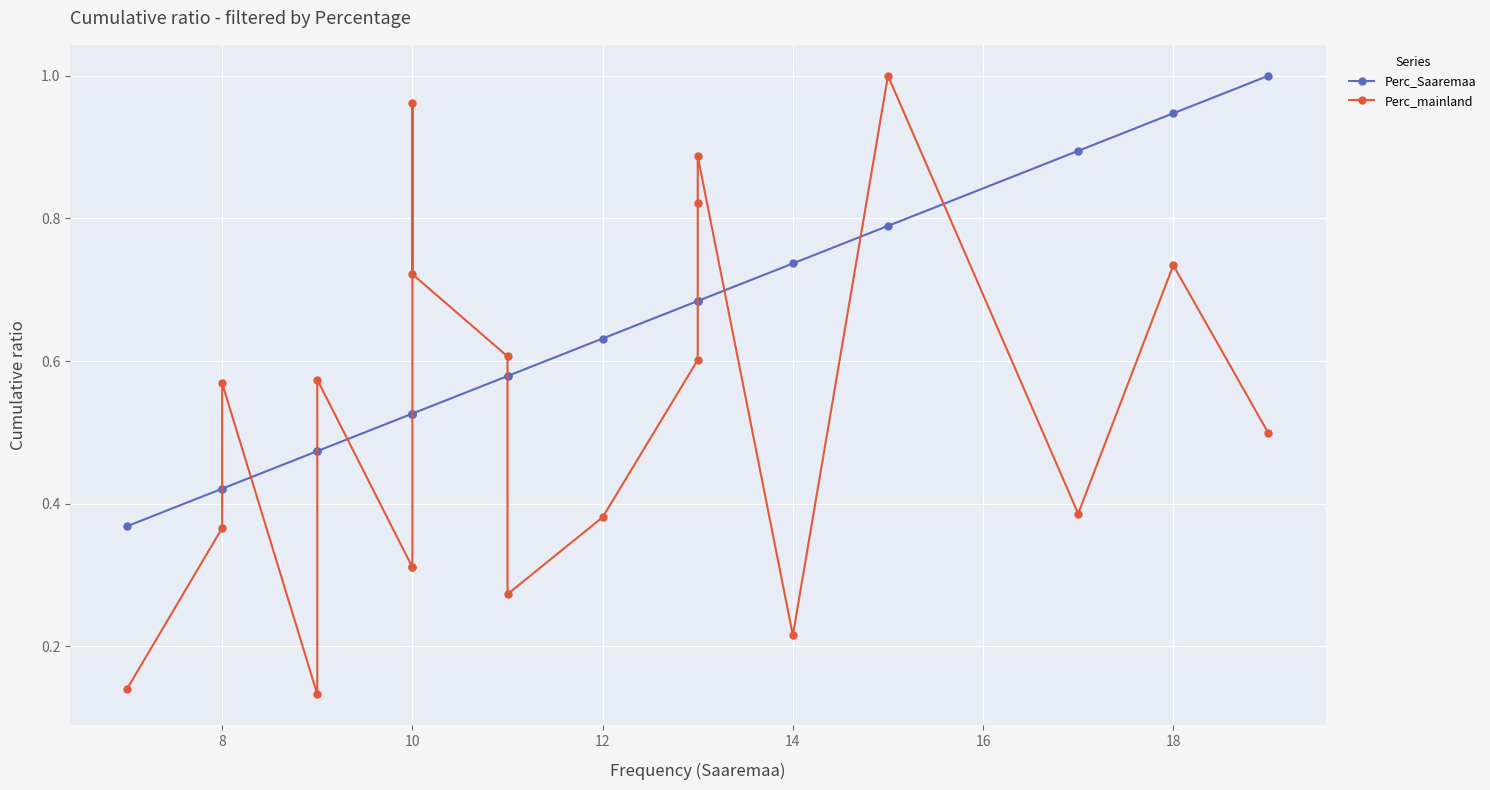

What is the minimum value shown in the chart?

0.1